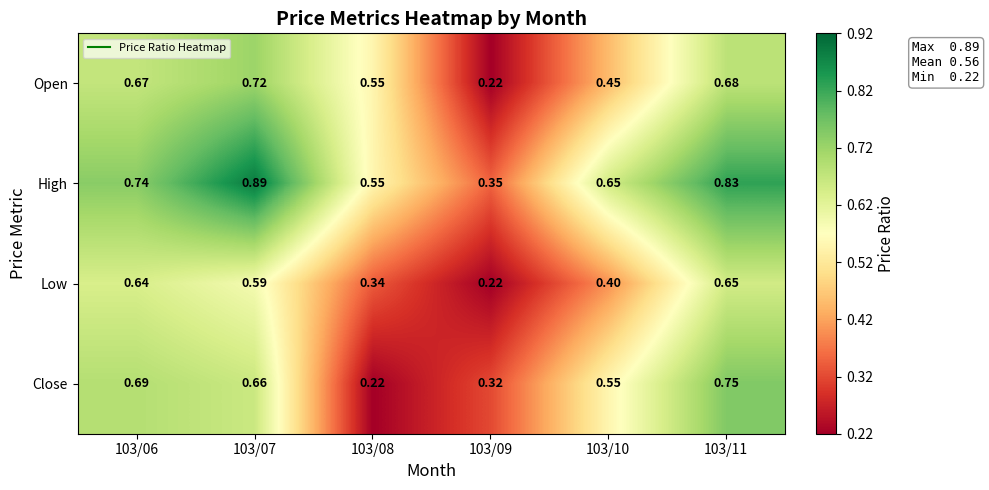

Which series has the widest spread of values?

High